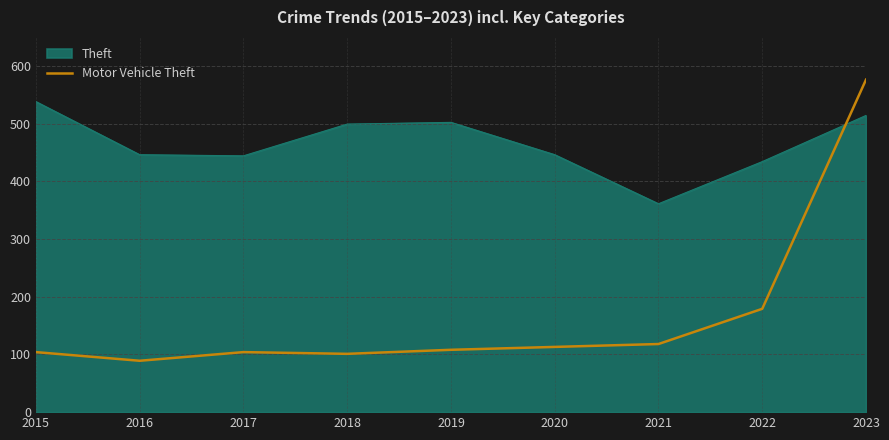

The value of Motor Vehicle Theft at 2019 is 180. True or false?

False